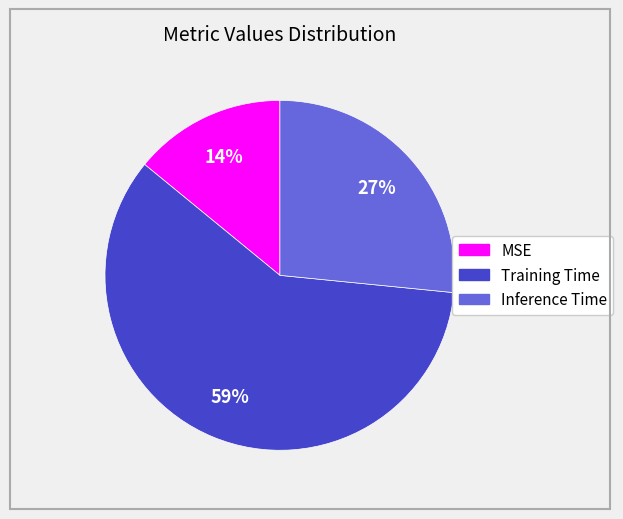

To the nearest percent, what percentage of the pie is Inference Time?

27%